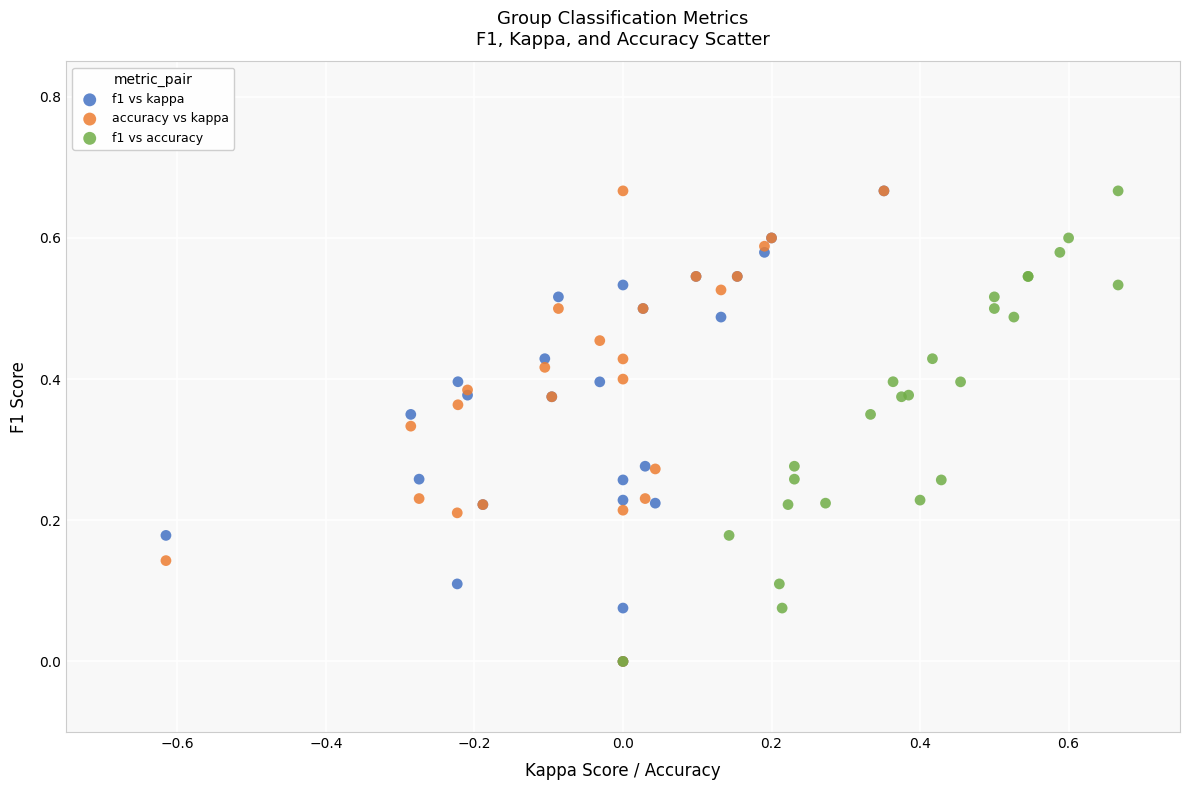

What are all the series names shown in the legend?

f1 vs kappa, accuracy vs kappa, f1 vs accuracy